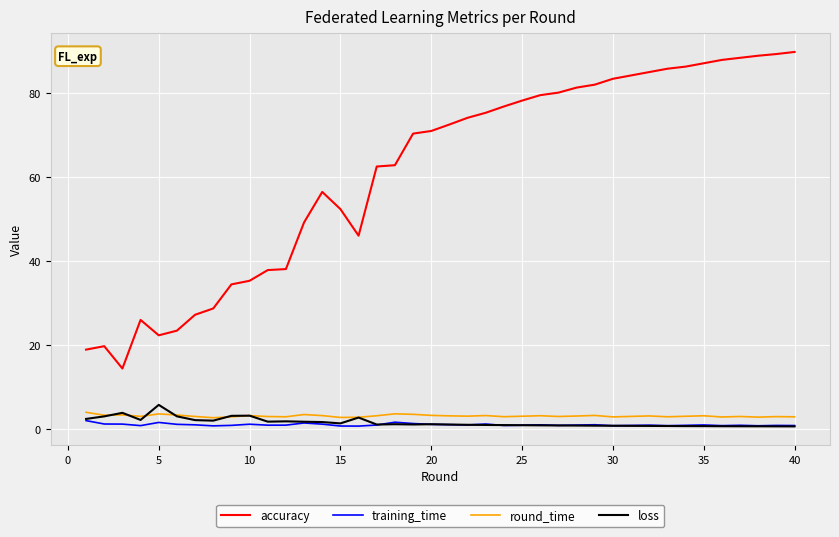

What is the maximum value shown in the chart?

89.8